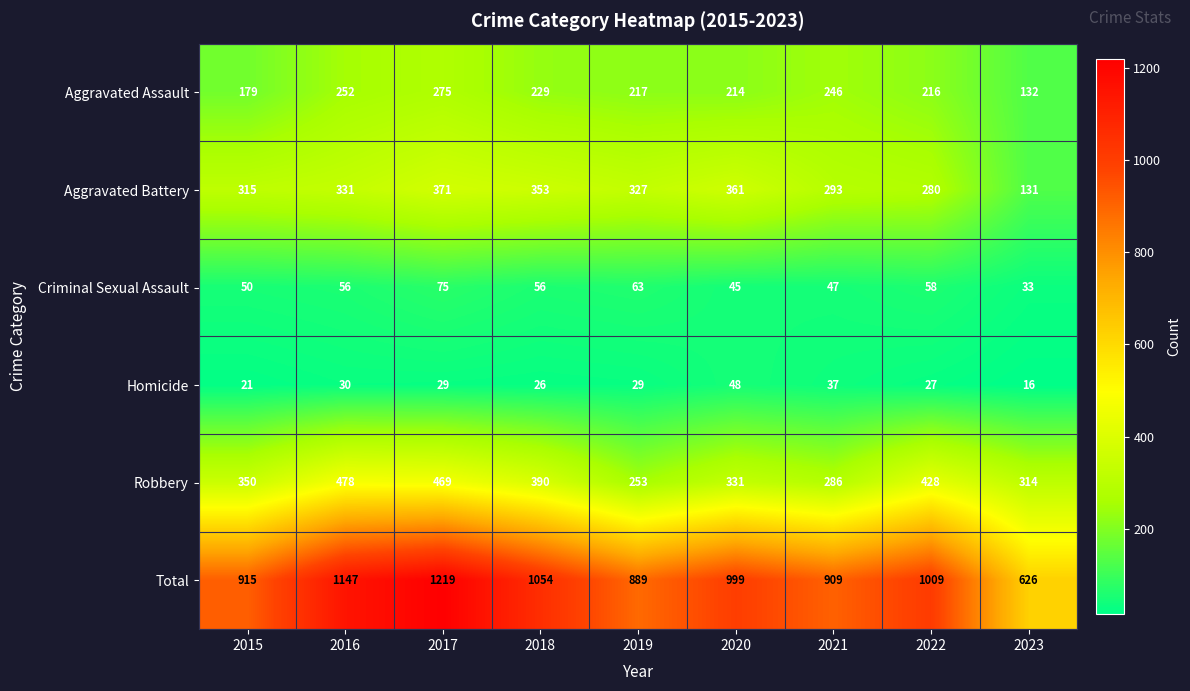

At which category is the sum across all series the highest?

2017